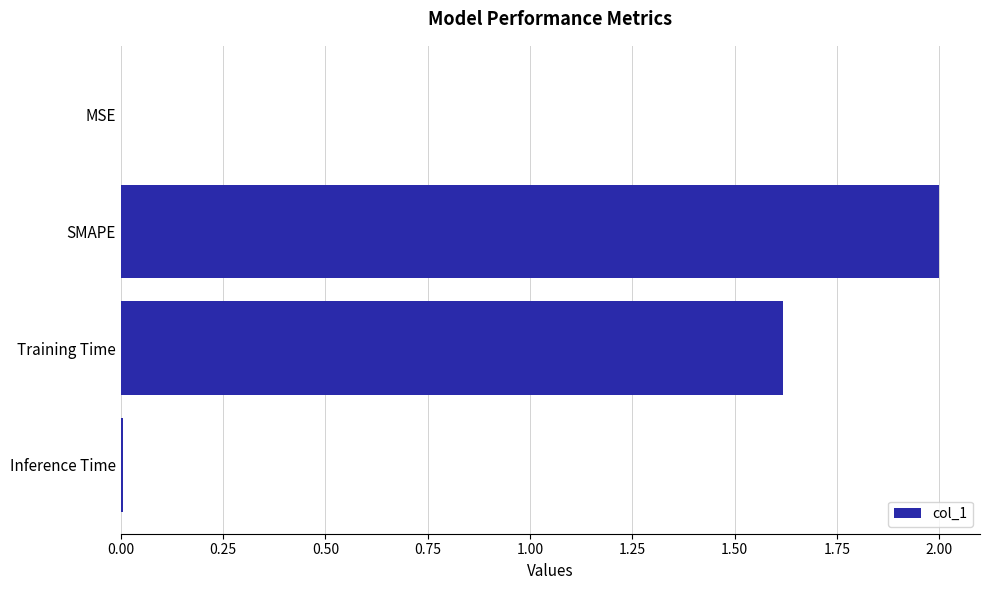

Count the number of categories in the chart.

4